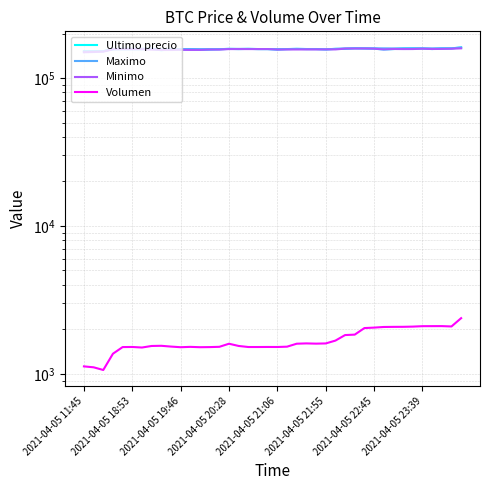

What is the highest value of the Minimo series?

158805.0